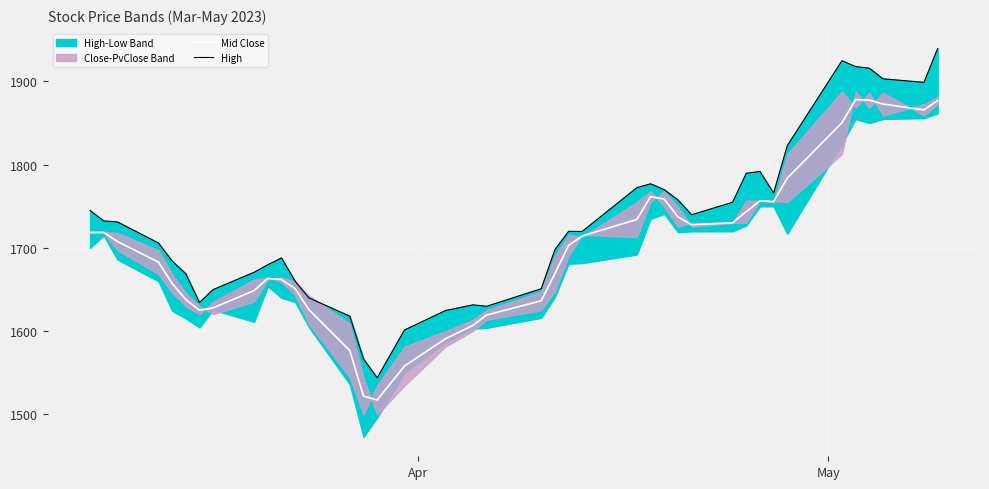

True or false: Mid Close and High cross at least once.

False